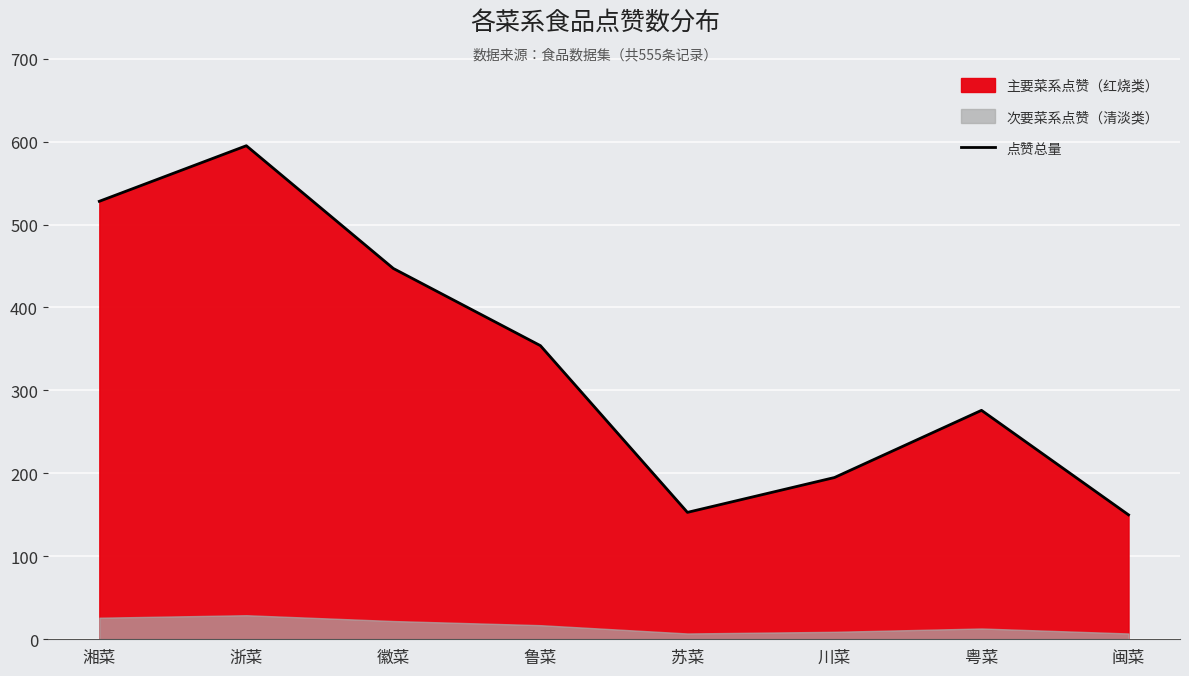

Reading left to right, transcribe all the data shown in this chart.

湘菜=528	浙菜=595	徽菜=447	鲁菜=354	苏菜=153	川菜=195	粤菜=276	闽菜=150